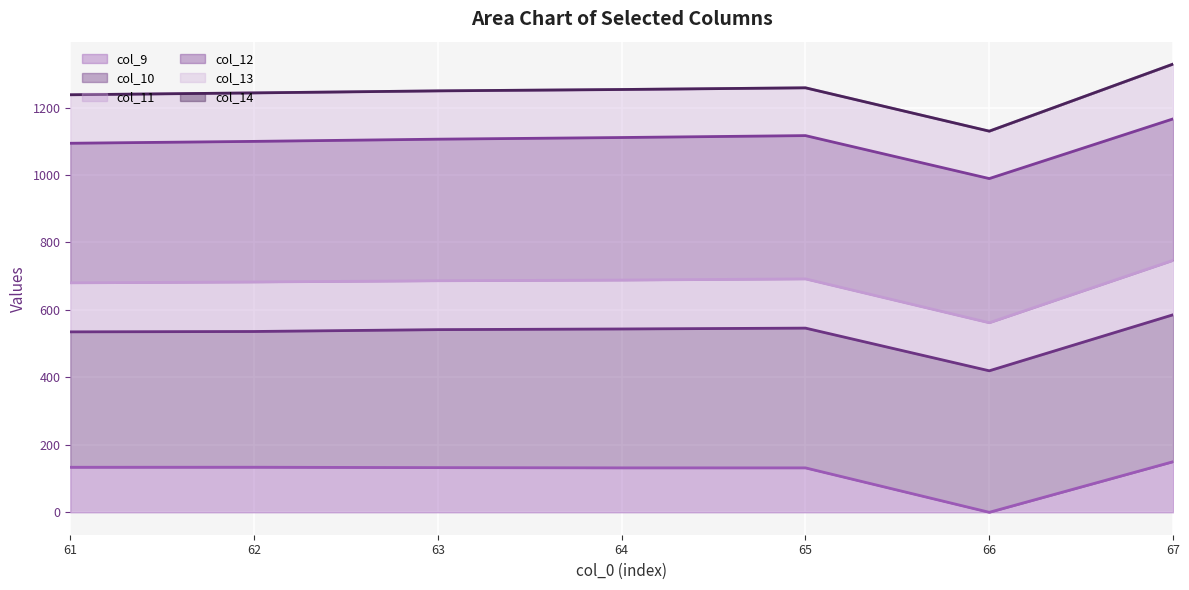

How many values in the col_11 line series are below 686?

3